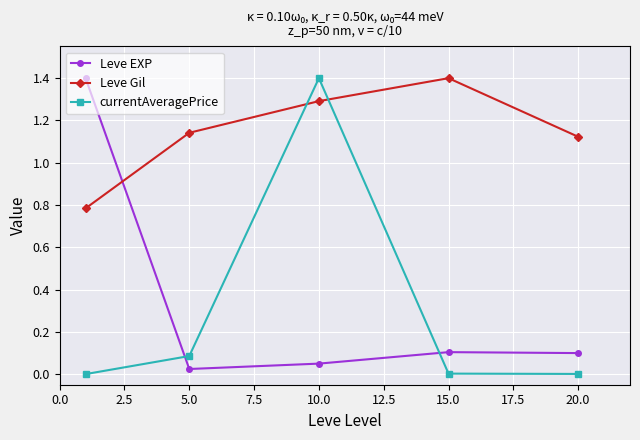

True or false: currentAveragePrice has more than 0 interior local peaks.

True